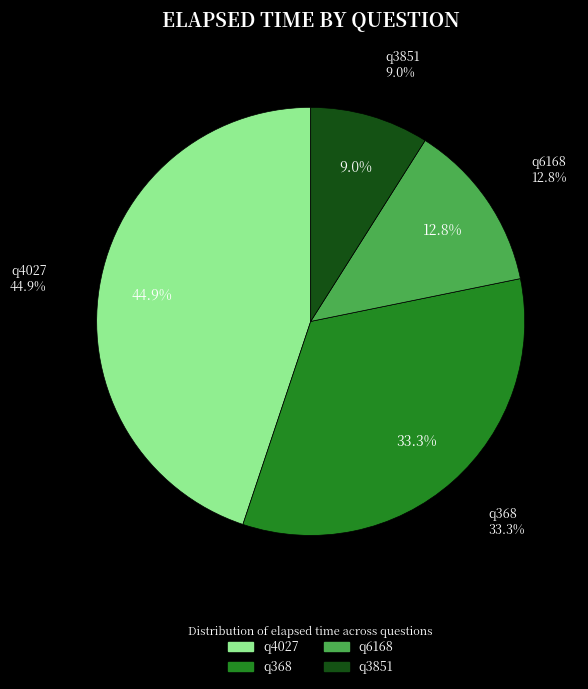

Approximately how many times larger is the value at q3851 compared to q6168?

0.7